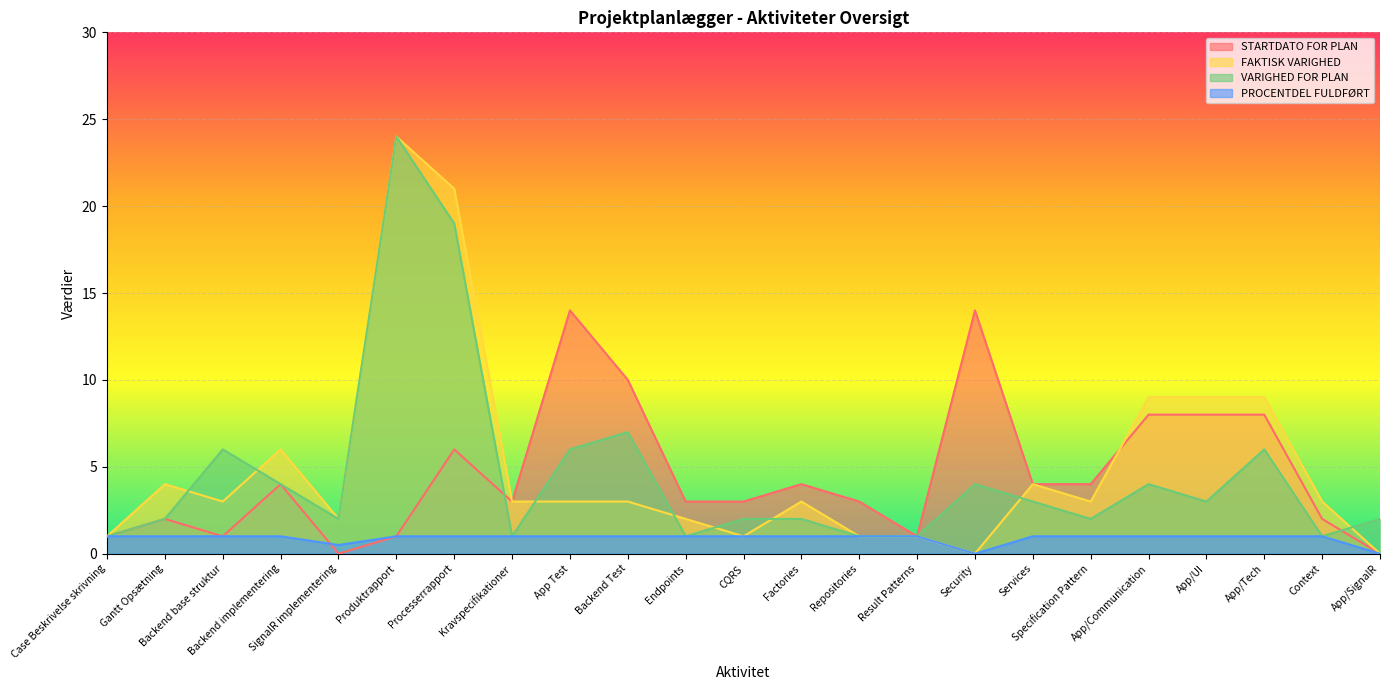

Where is FAKTISK VARIGHED nearest to the value 12?

App/Communication